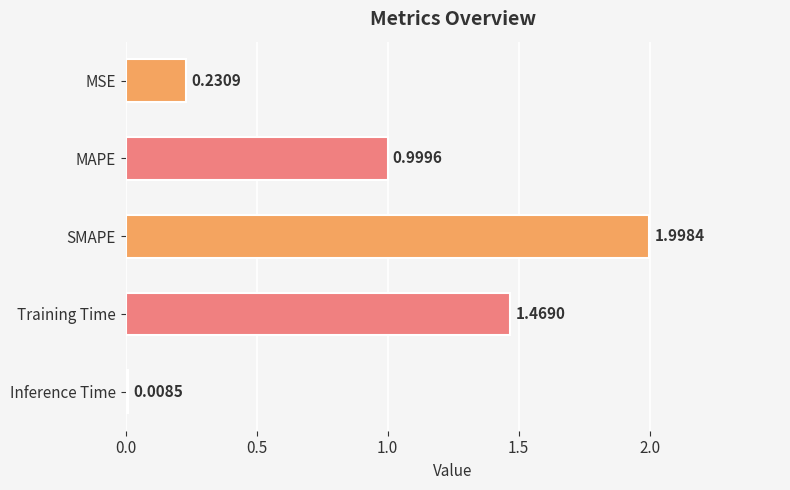

List the labels in order of value, largest first.

SMAPE, Training Time, MAPE, MSE, Inference Time